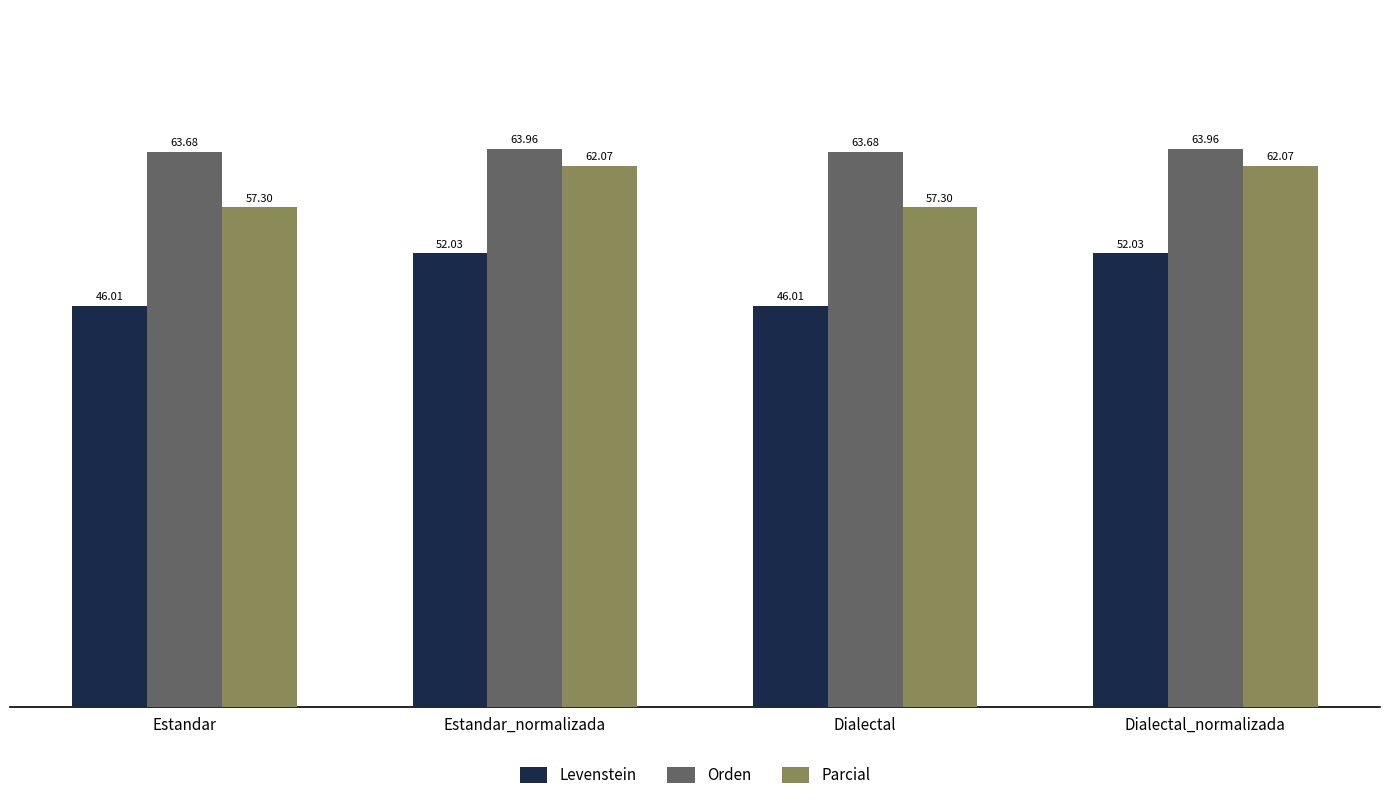

The Parcial series shows 16.7 at Estandar_normalizada. True or false?

False